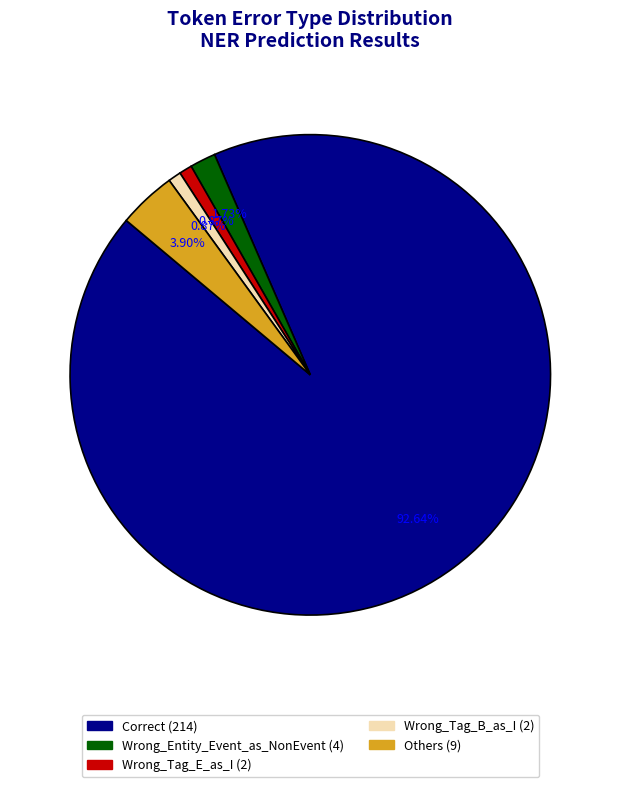

To the nearest percent, what is the average slice percentage?

20%